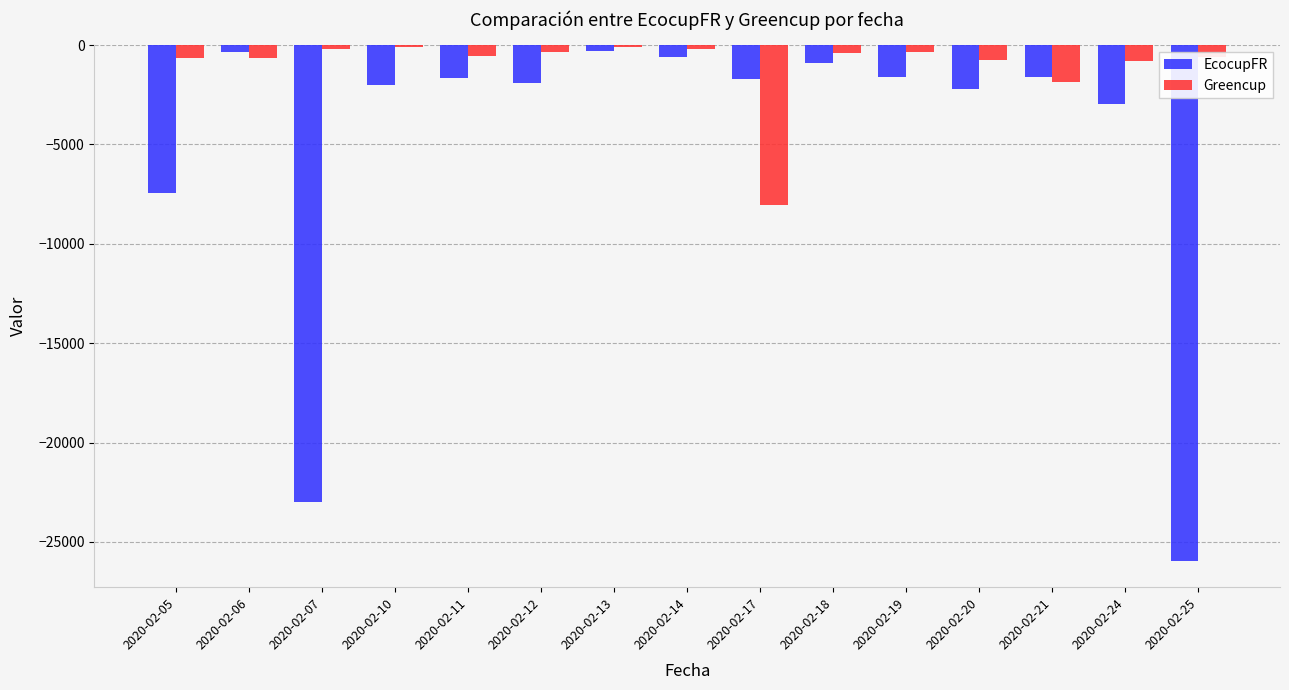

What is the highest value of the Greencup series?

-74.5